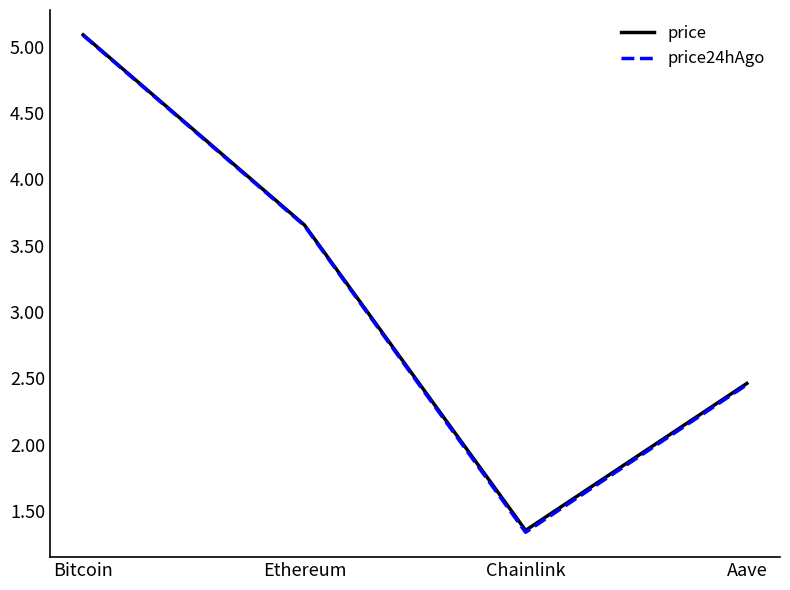

The price series shows 8.5 at Bitcoin. True or false?

False